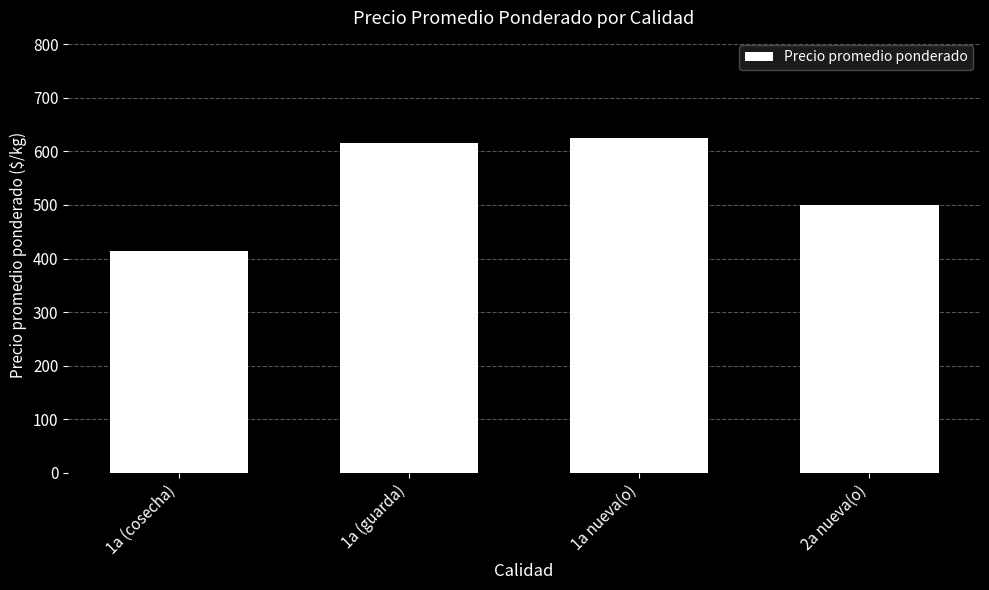

What is the label of the 4th bar from the left?

2a nueva(o)